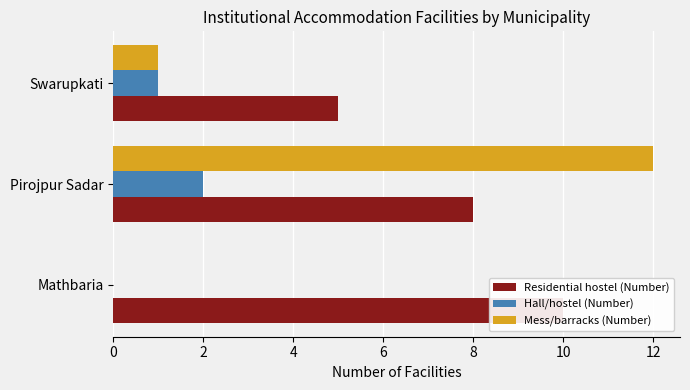

List the series in order of their peak value, highest first.

Mess/barracks (Number), Residential hostel (Number), Hall/hostel (Number)